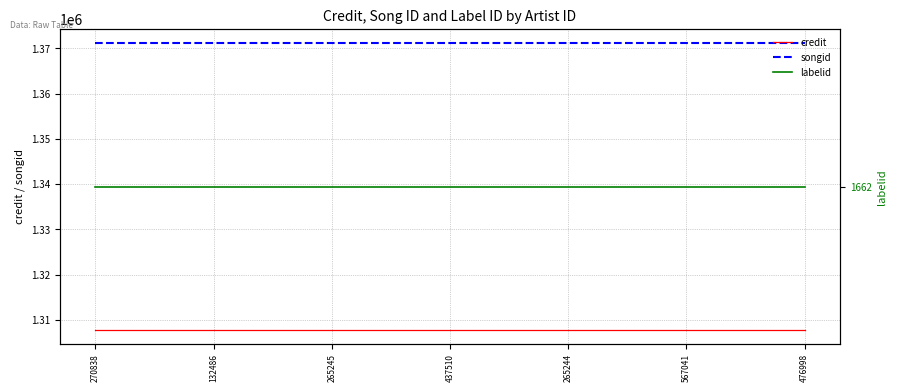

Which series changed the most between 132486 and 265244?

credit